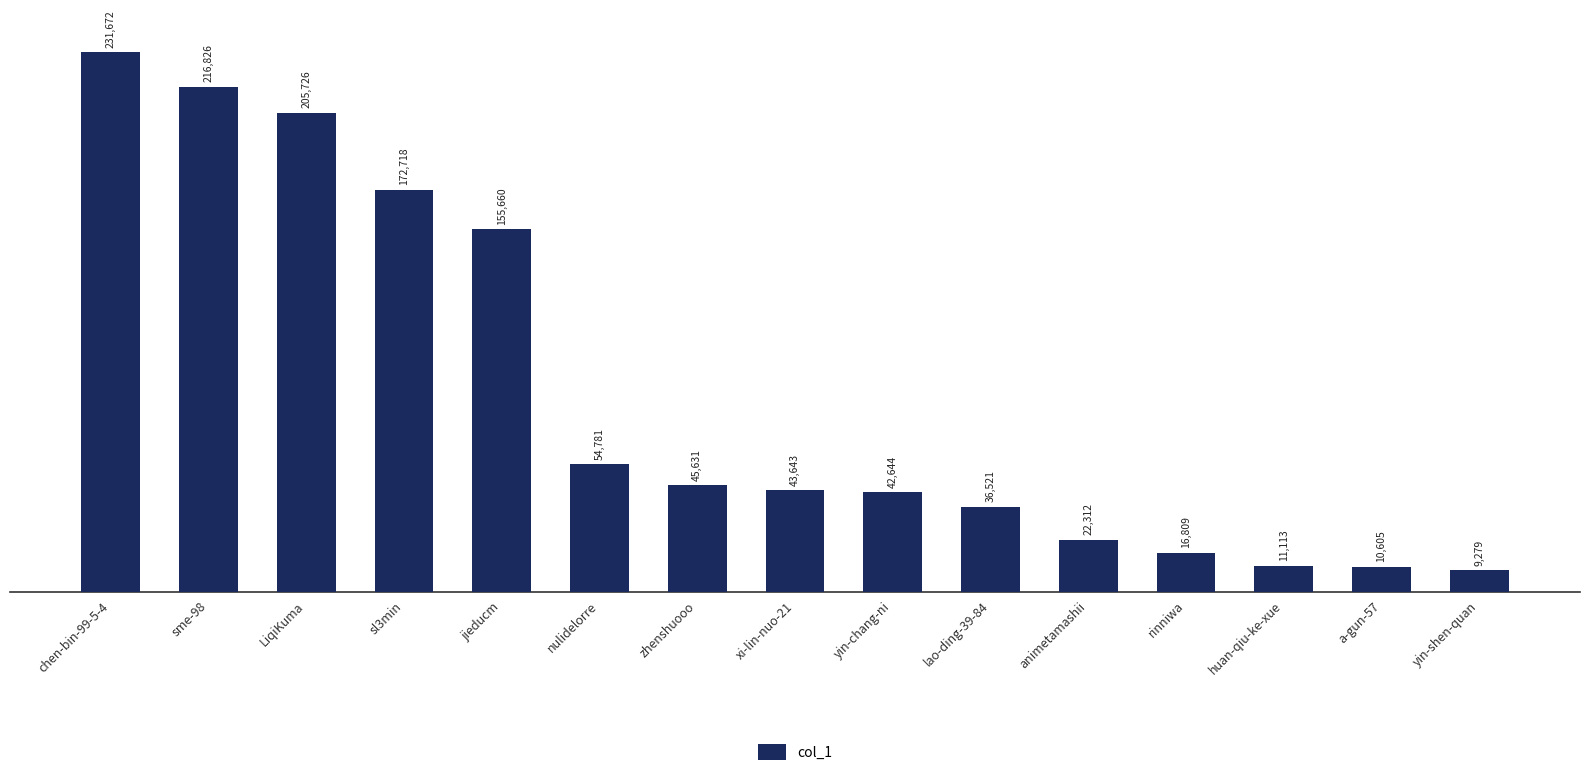

At which label does the data first exceed 43643?

chen-bin-99-5-4